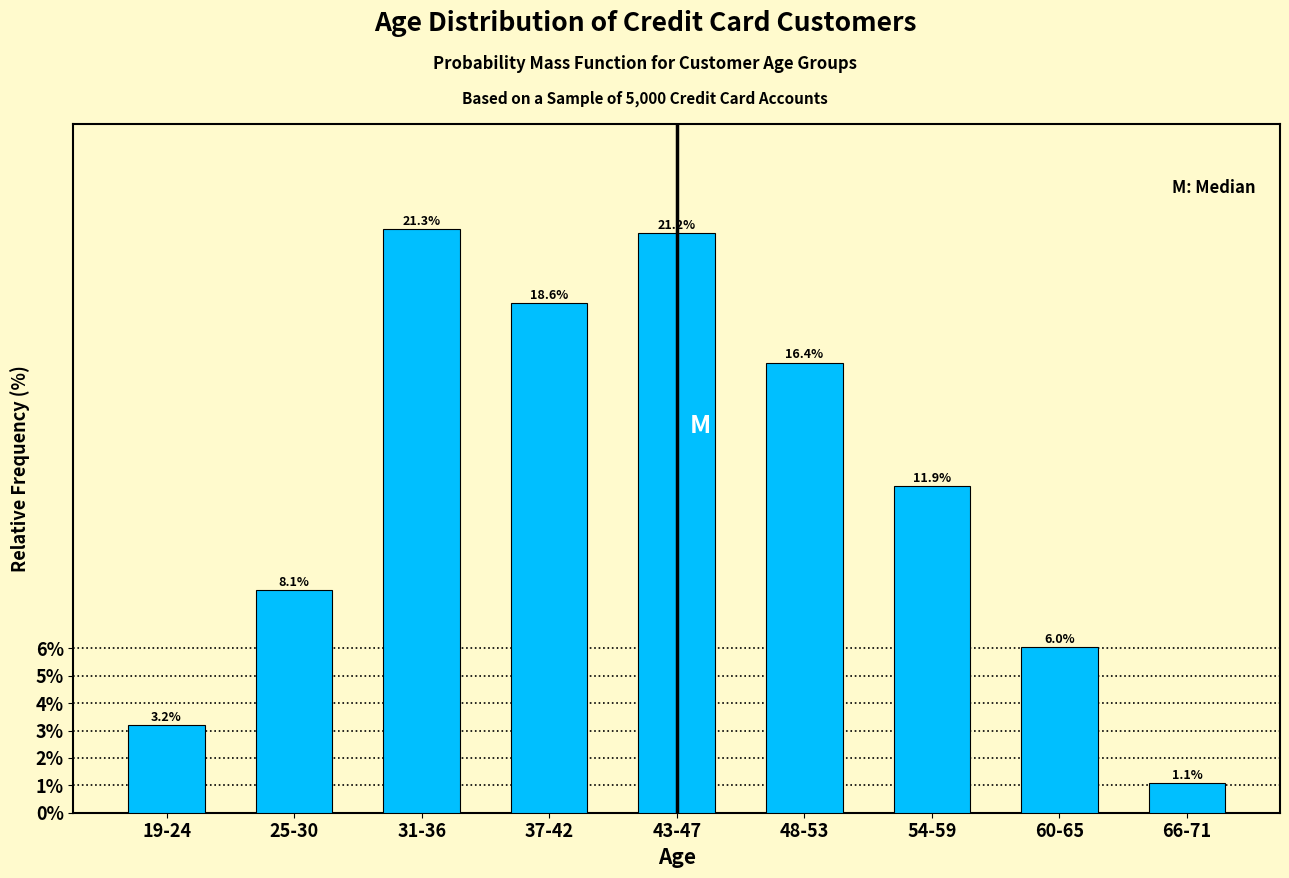

Reading left to right, what are all the values shown in this chart?

19-24=3.2	25-30=8.1	31-36=21.3	37-42=18.6	43-47=21.2	48-53=16.4	54-59=11.9	60-65=6.0	66-71=1.1